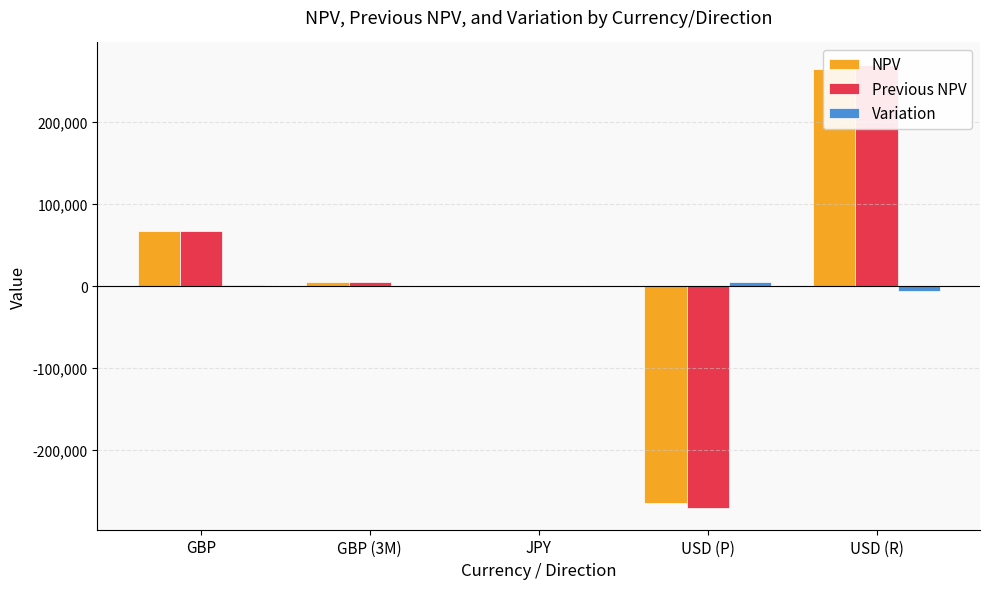

The Previous NPV series shows 66652.3 at GBP. True or false?

True